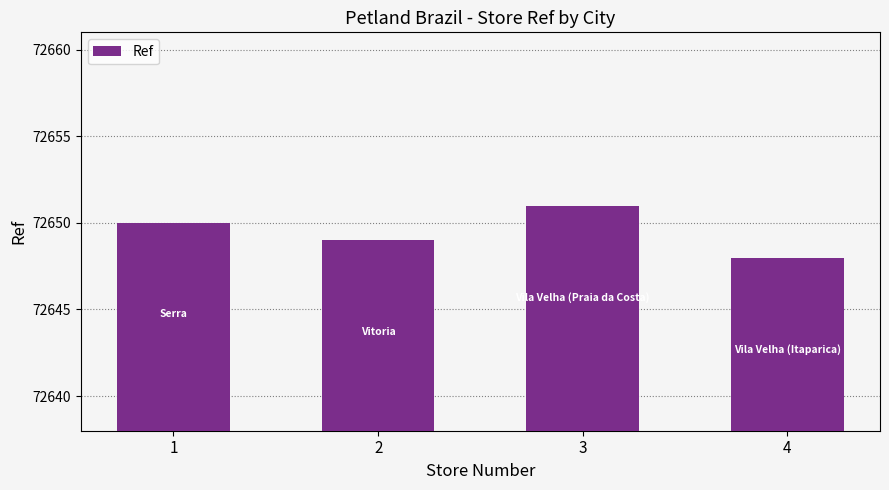

Rank the categories by value from lowest to highest.

4, 2, 1, 3